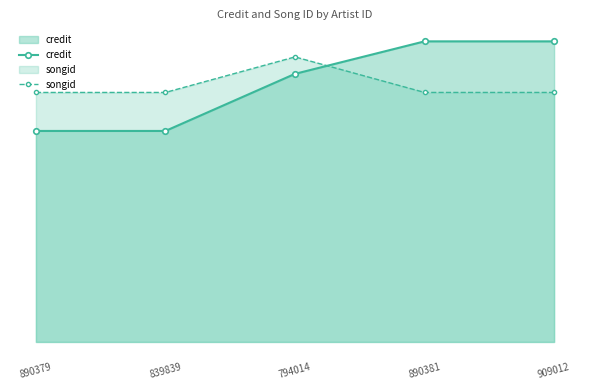

Rank the series by their maximum value, from lowest to highest.

songid, credit